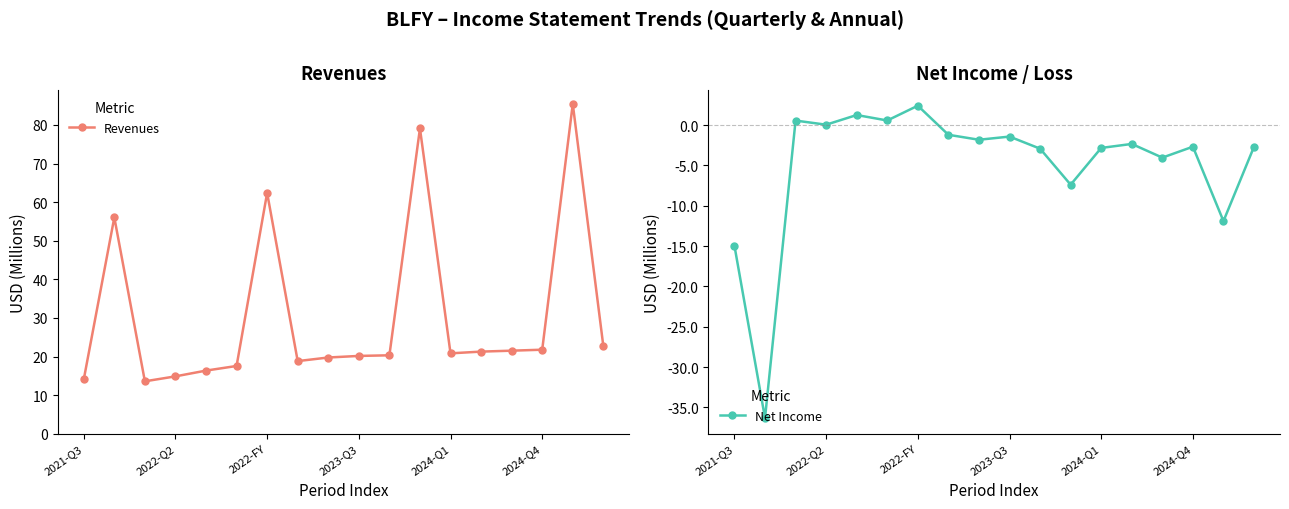

True or false: Revenues and Net Income intersect in this chart.

False